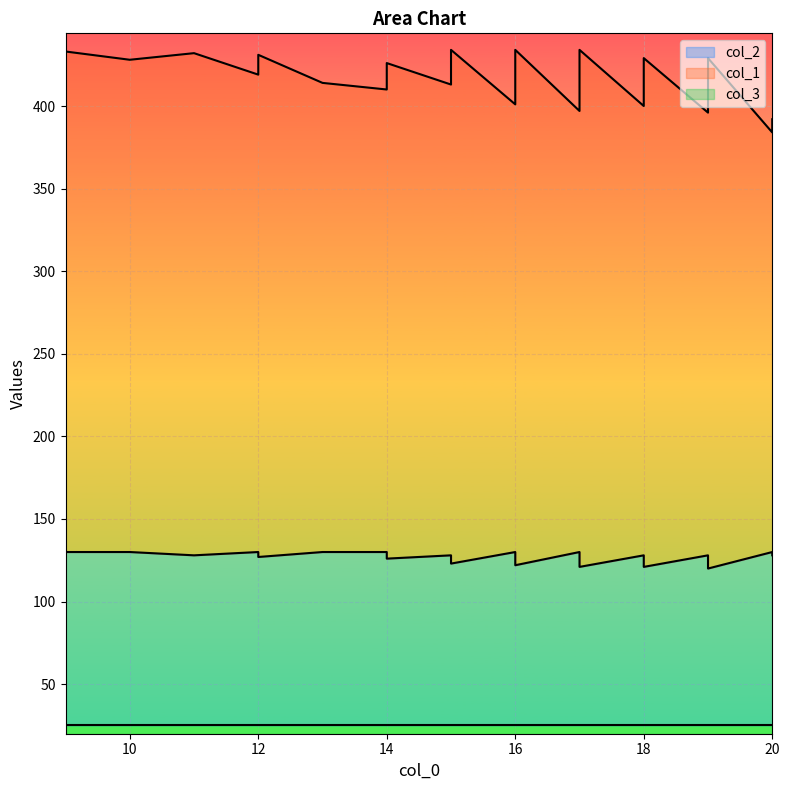

How many data points does each series have?

40